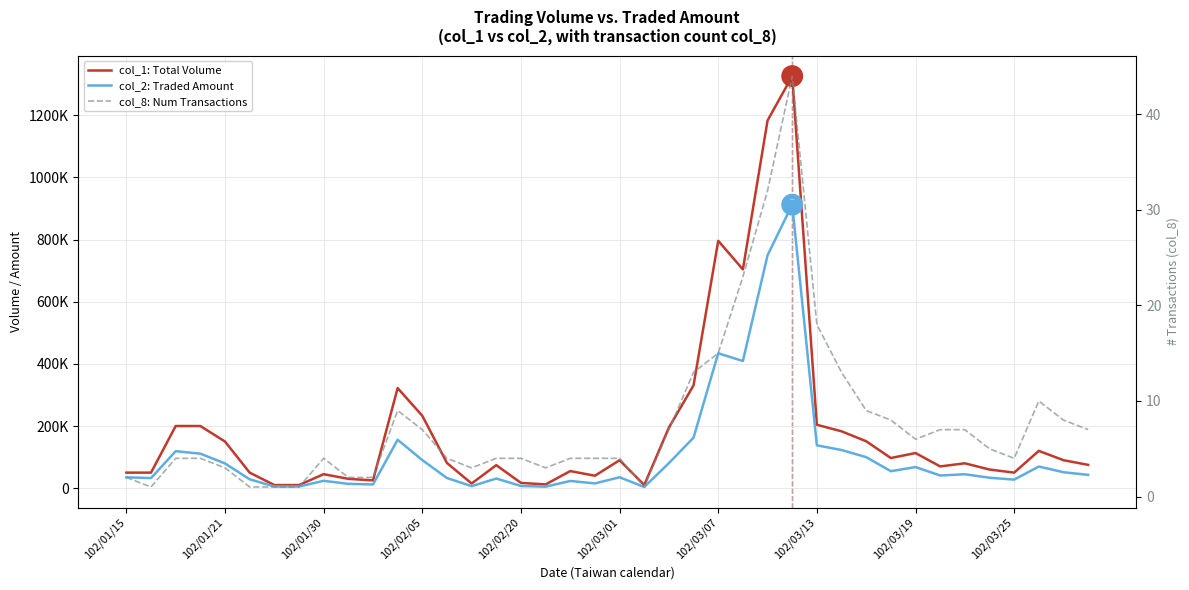

Which series has the largest Y range (max minus min)?

col_1: Total Volume